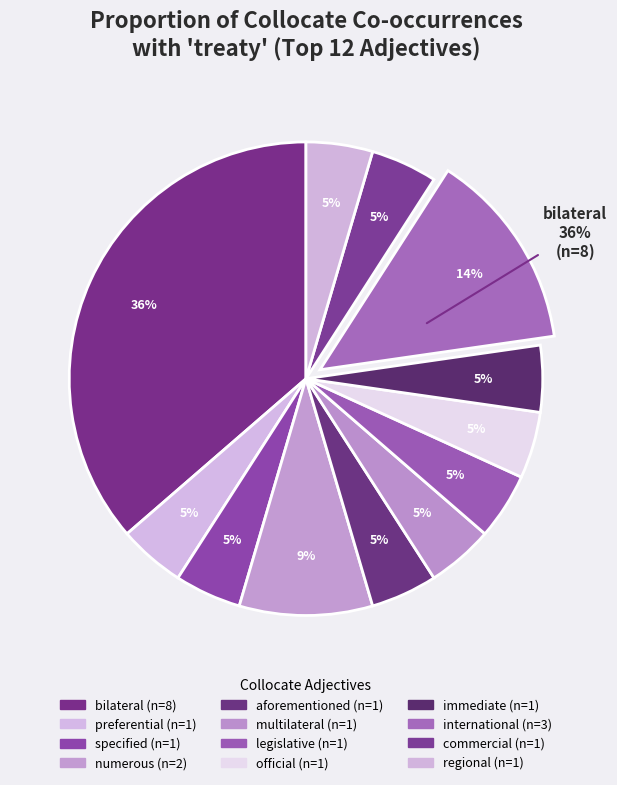

What is the largest slice in the pie chart?

bilateral